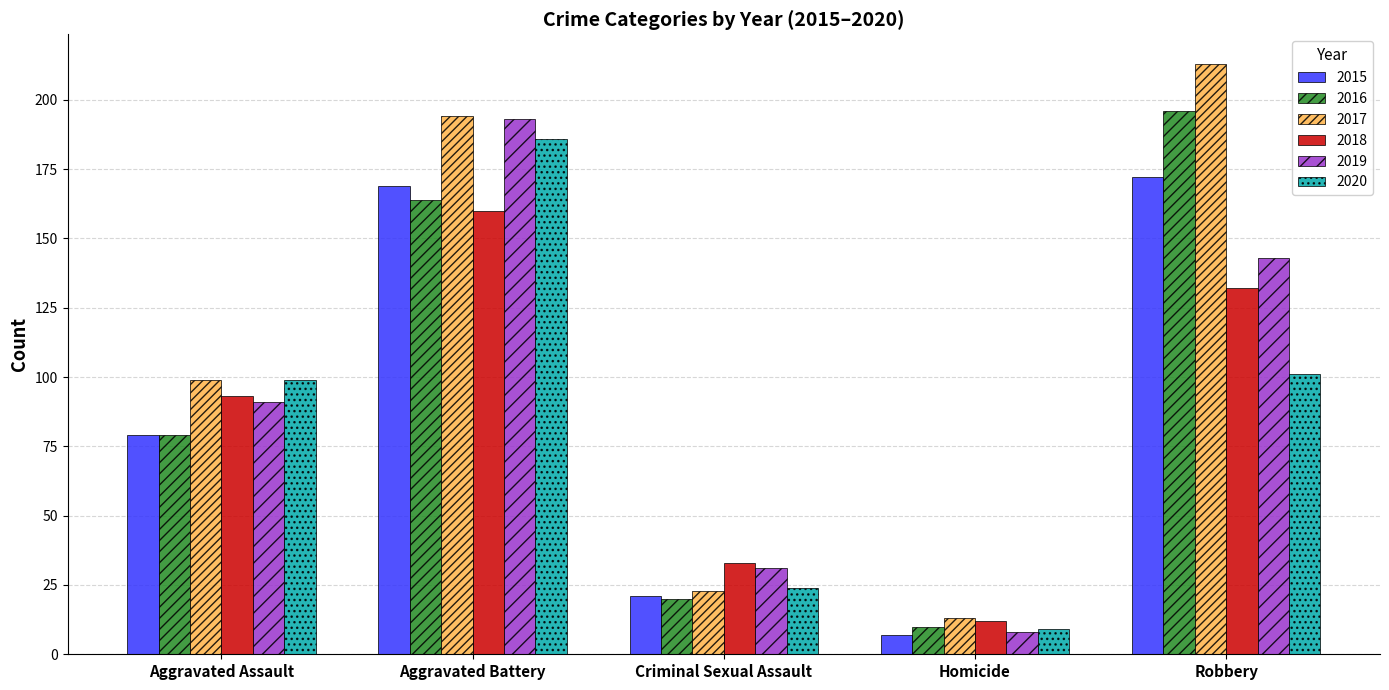

At which label is 2015 closest to 89?

Aggravated Assault